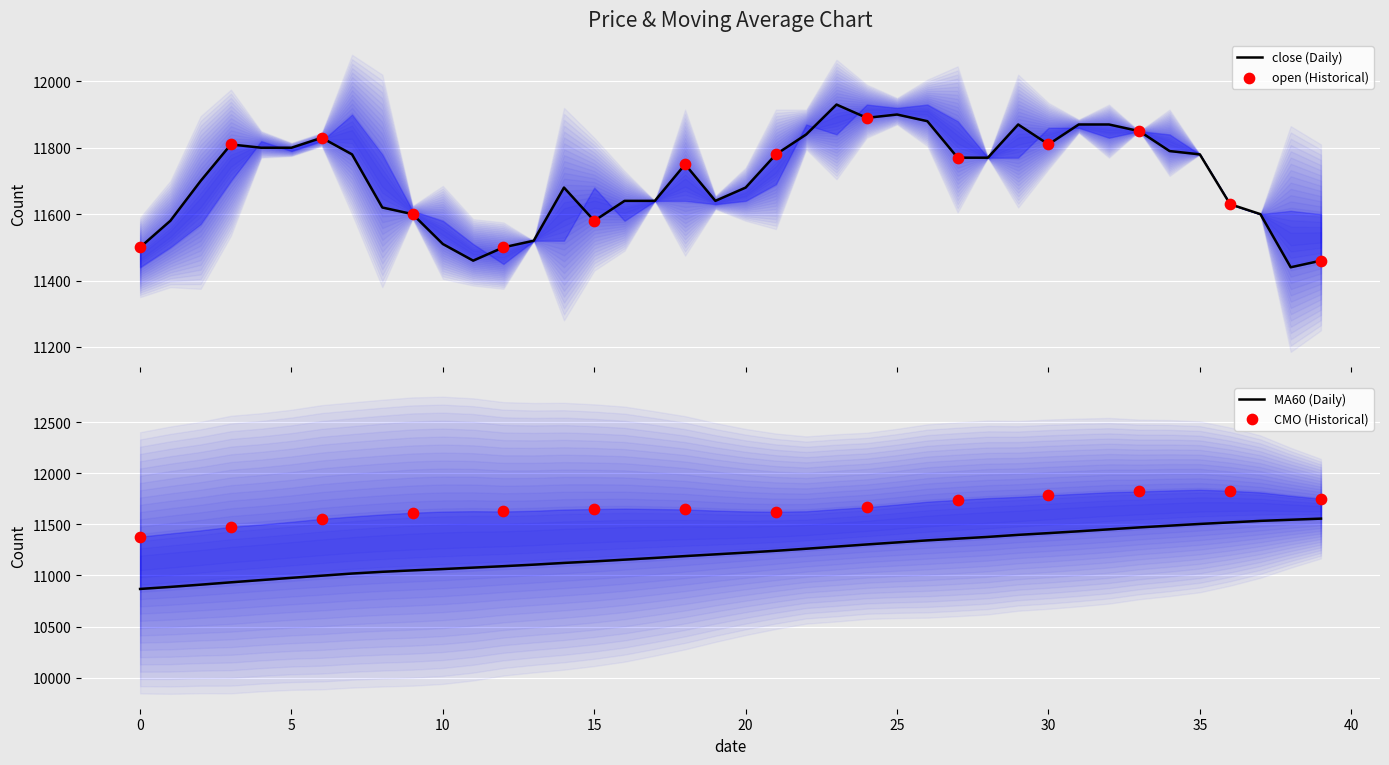

Which series has the largest Y range (max minus min)?

MA60